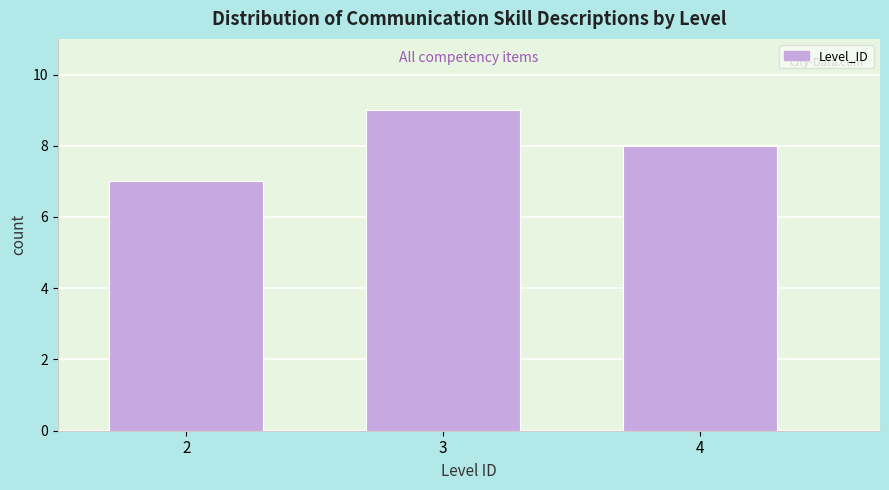

Reading left to right, list all the values displayed in this chart.

7	9	8